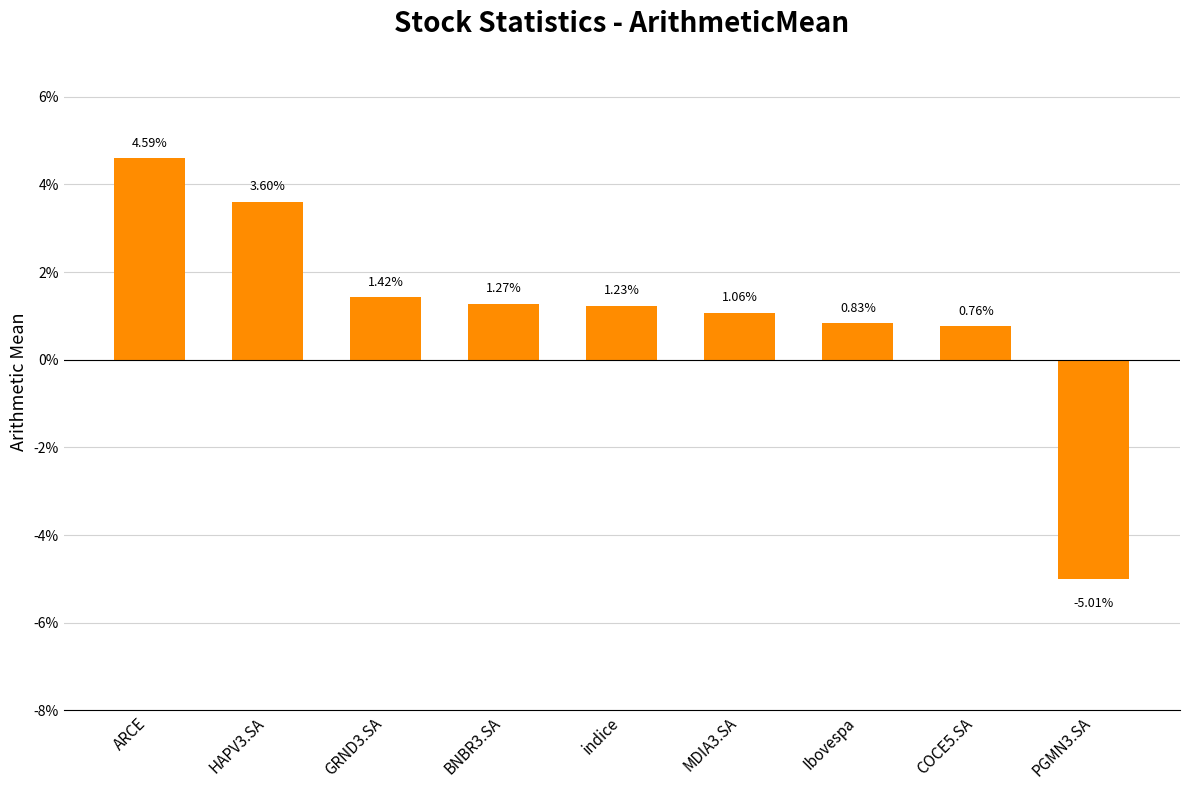

Rank the categories by value from highest to lowest.

ARCE, HAPV3.SA, GRND3.SA, BNBR3.SA, indice, MDIA3.SA, Ibovespa, COCE5.SA, PGMN3.SA